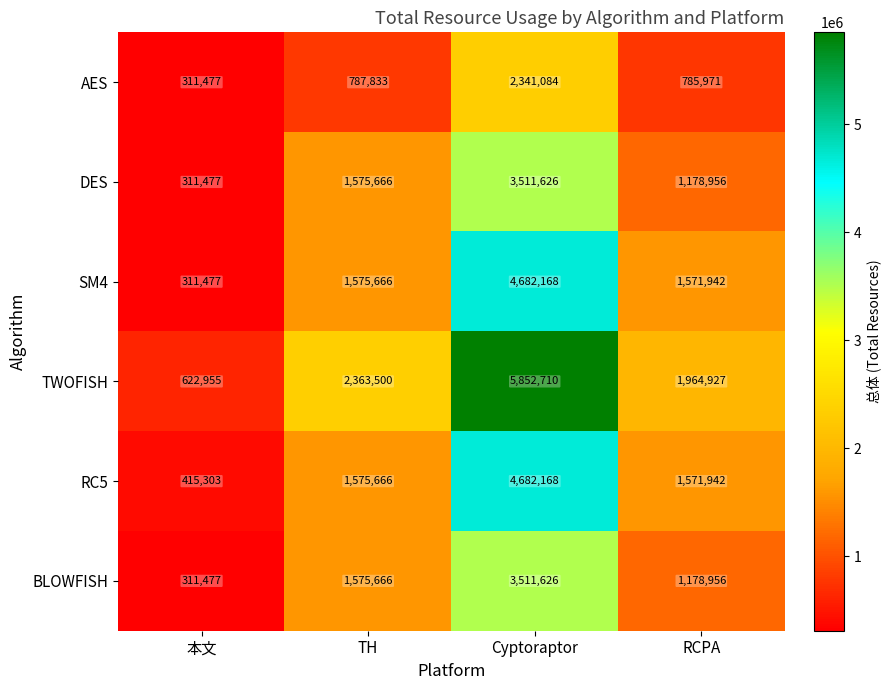

True or false: RC5 has a value of 1422588 at Cyptoraptor.

False